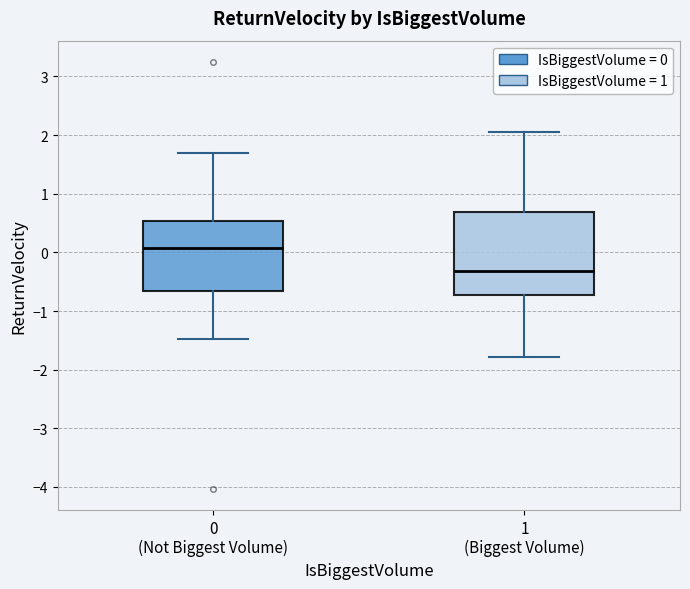

Where is the upper edge of the box for 0 (Not Biggest Volume) on the y-axis? The values are not printed on the chart, so give them approximately, as read against the axis.

0.5